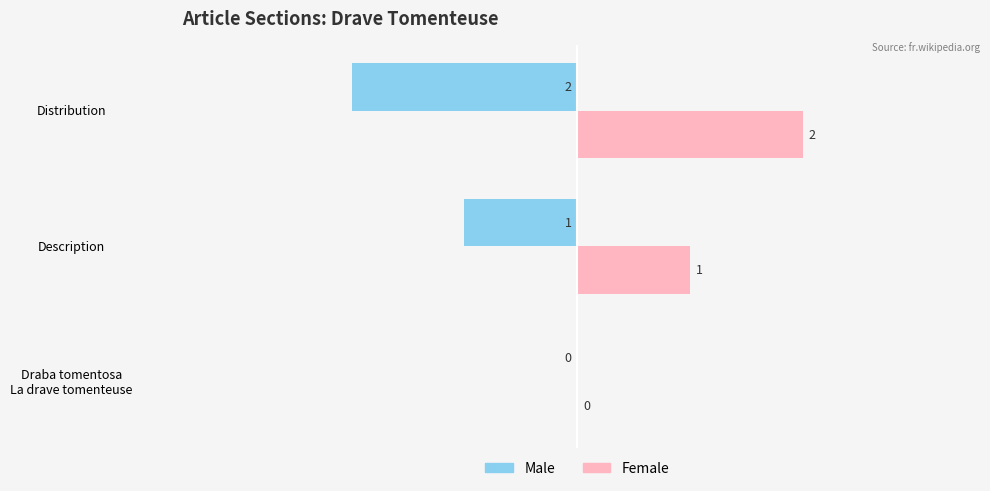

What is the sum of all Female values?

3